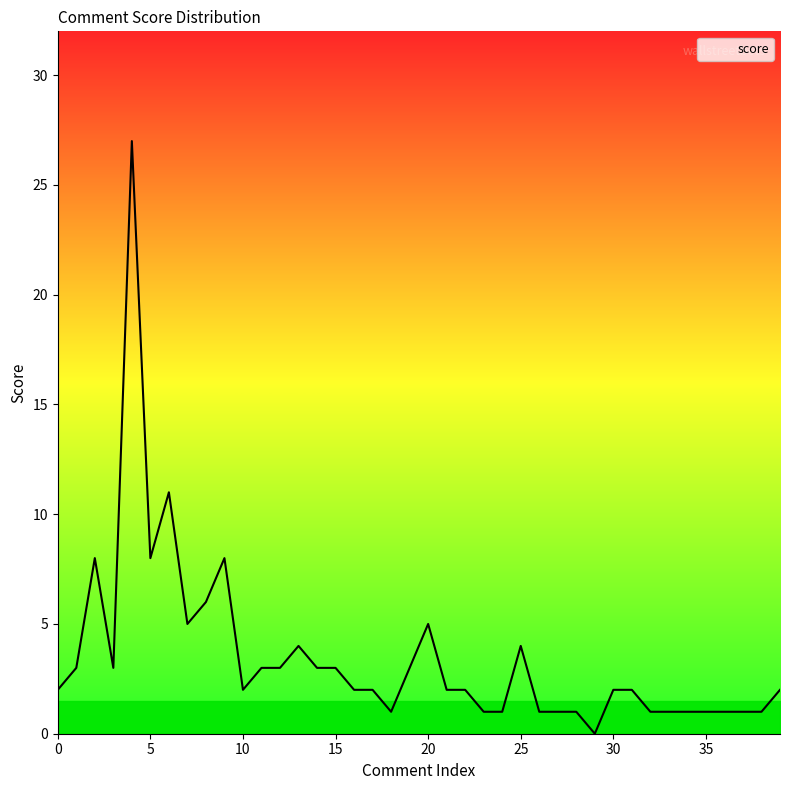

What is the sum of all values?

138